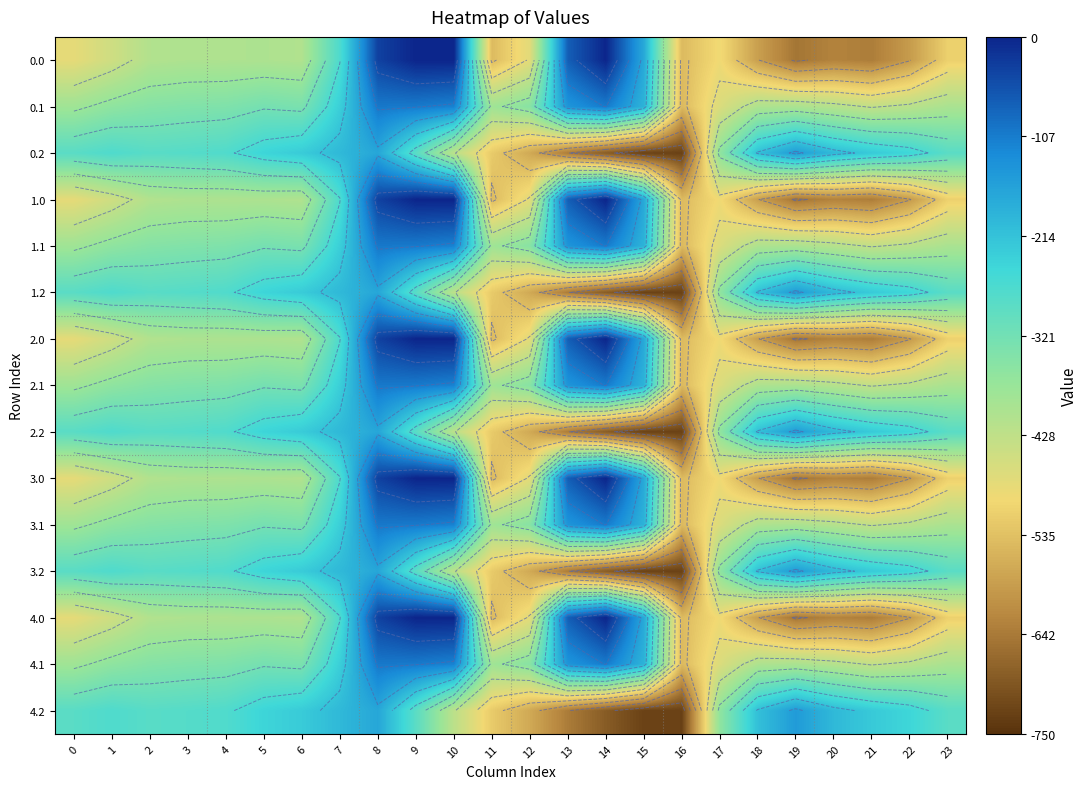

How many data points in 2.1 are less than -347?

13